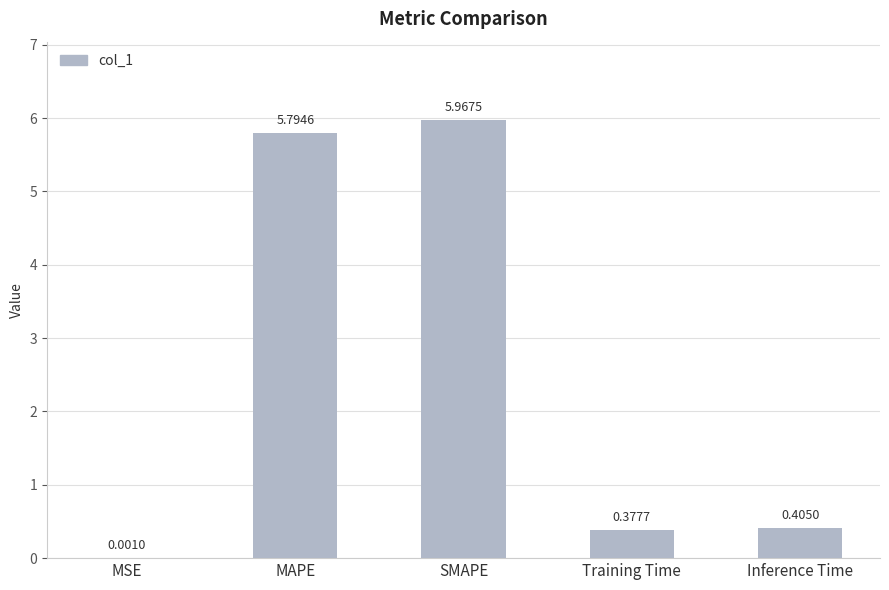

What is the sum of the values at MAPE and SMAPE?

11.8